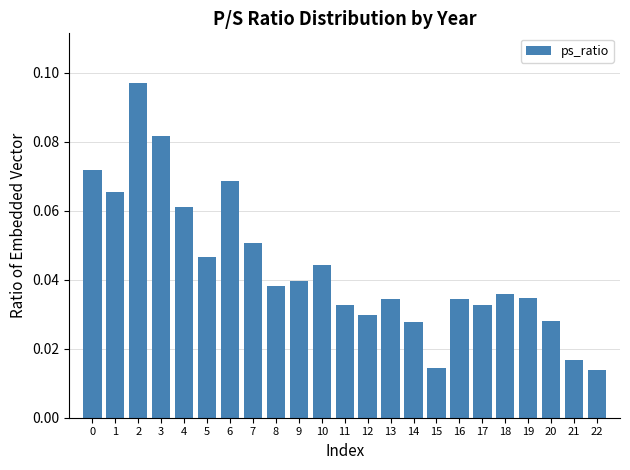

Is it true that the value at 7 is 0.0?

False